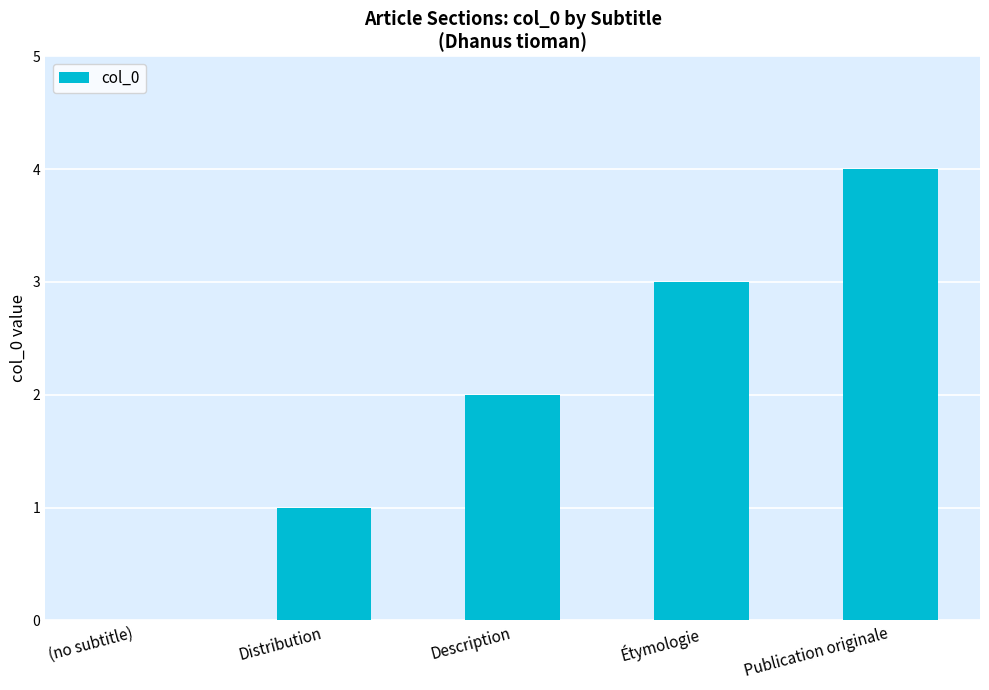

What is the approximate value at Publication originale?

4